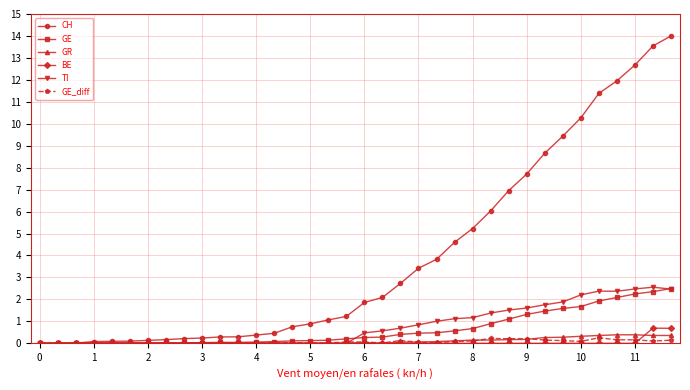

How many distinct data groups are displayed?

6